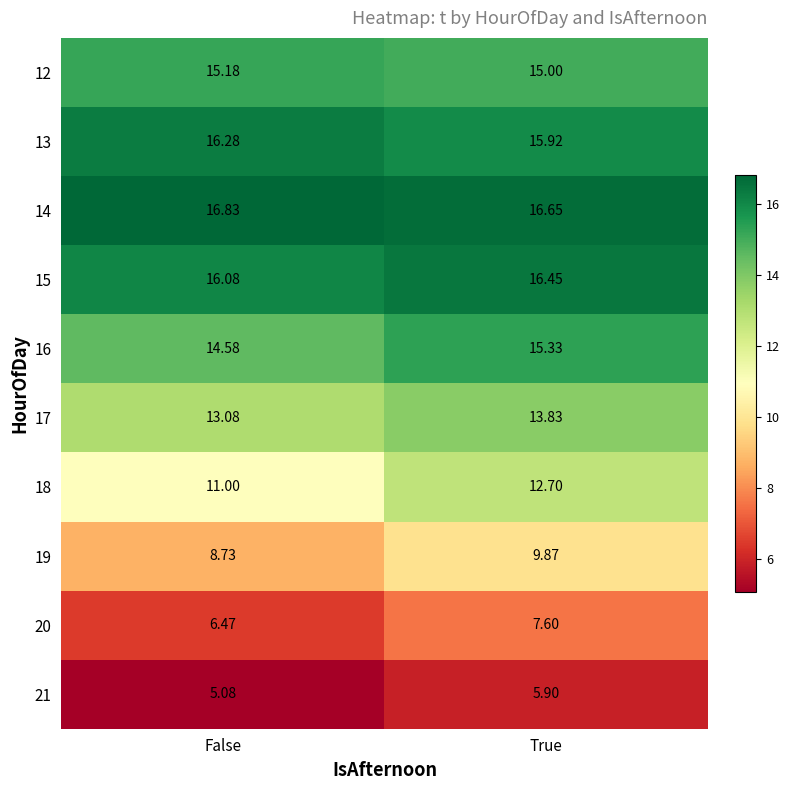

Rank the series by their maximum value, from highest to lowest.

14, 15, 13, 16, 12, 17, 18, 19, 20, 21